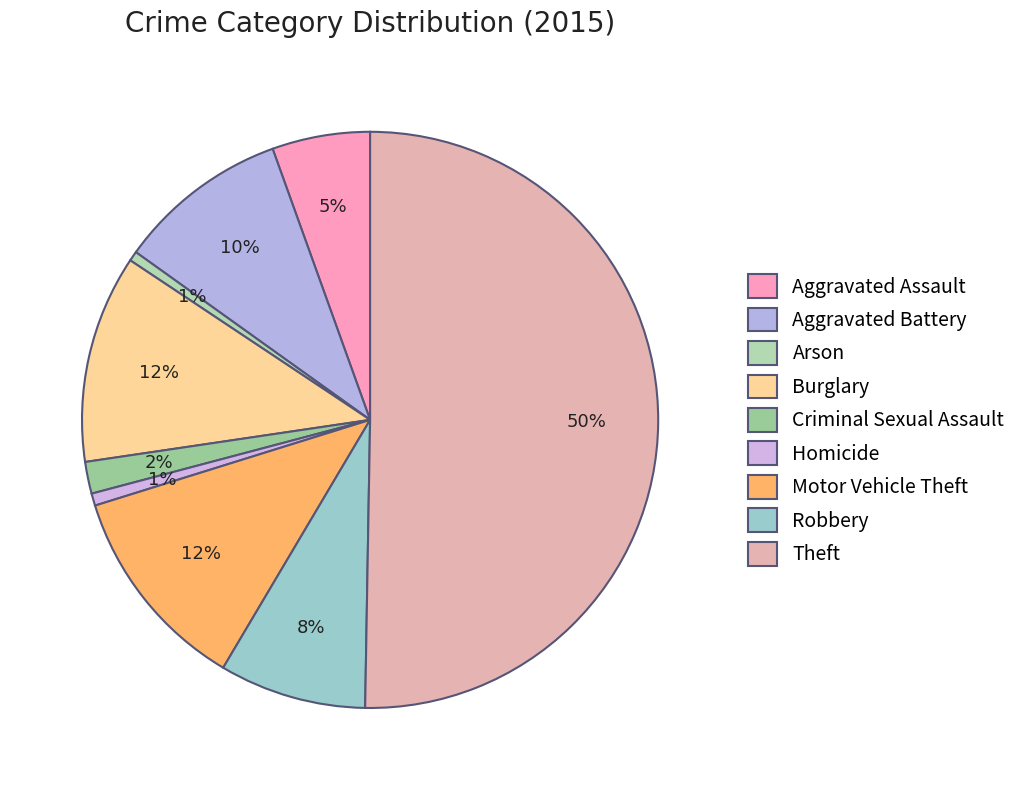

Count the number of slices in the pie.

9